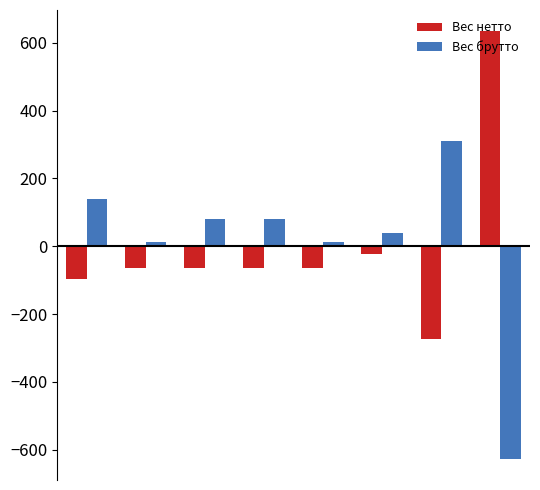

What is the difference between the maximum and minimum values in the Вес брутто series?

936.5